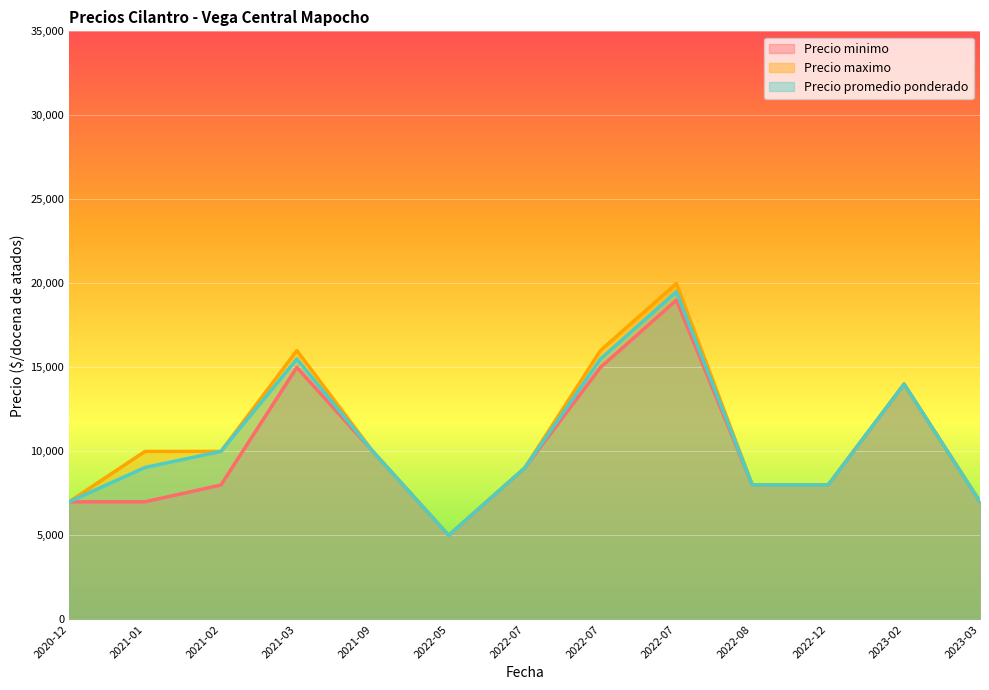

Which category has the highest value across all series?

2022-07